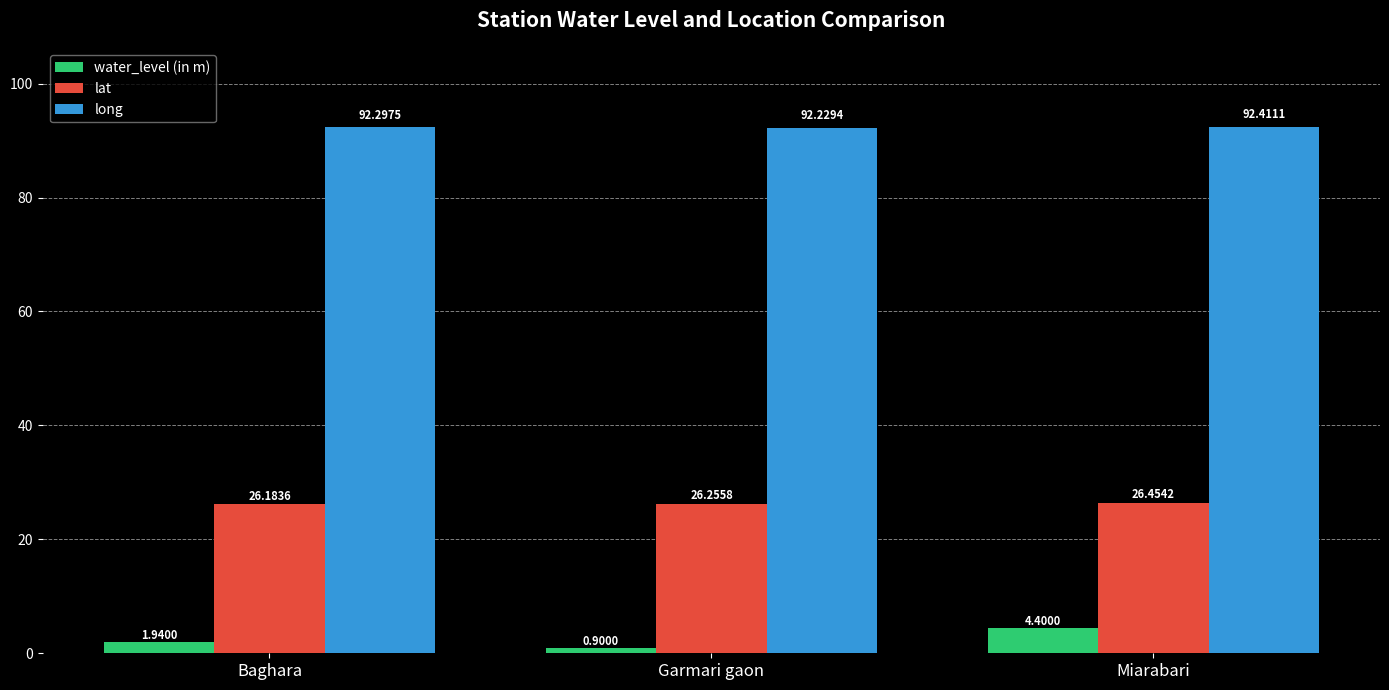

What is the difference between the highest and lowest values at Baghara?

90.4